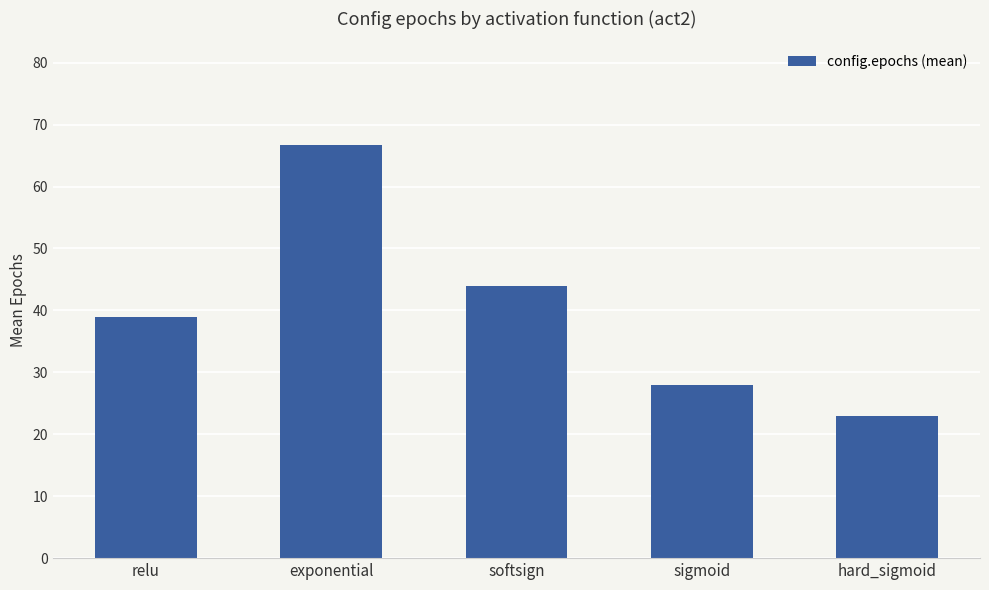

Reading left to right, list all the values displayed in this chart.

39.0	66.8	44.0	28.0	23.0